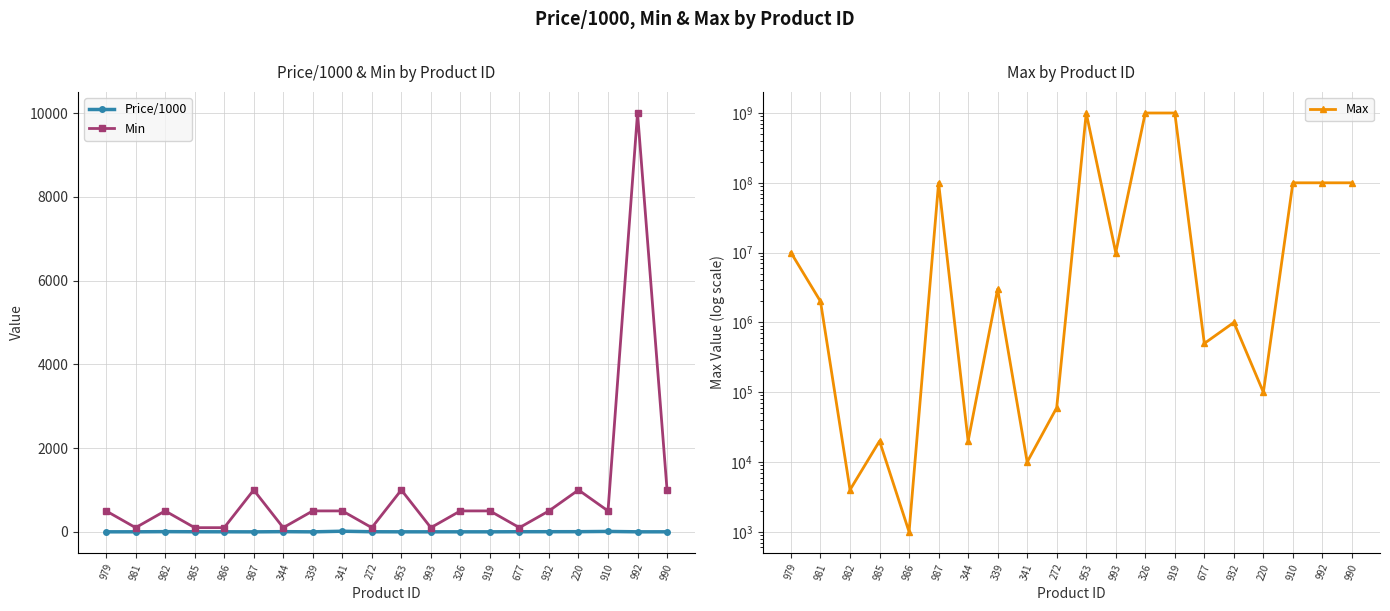

What is the maximum value shown in the chart?

1000000000.0